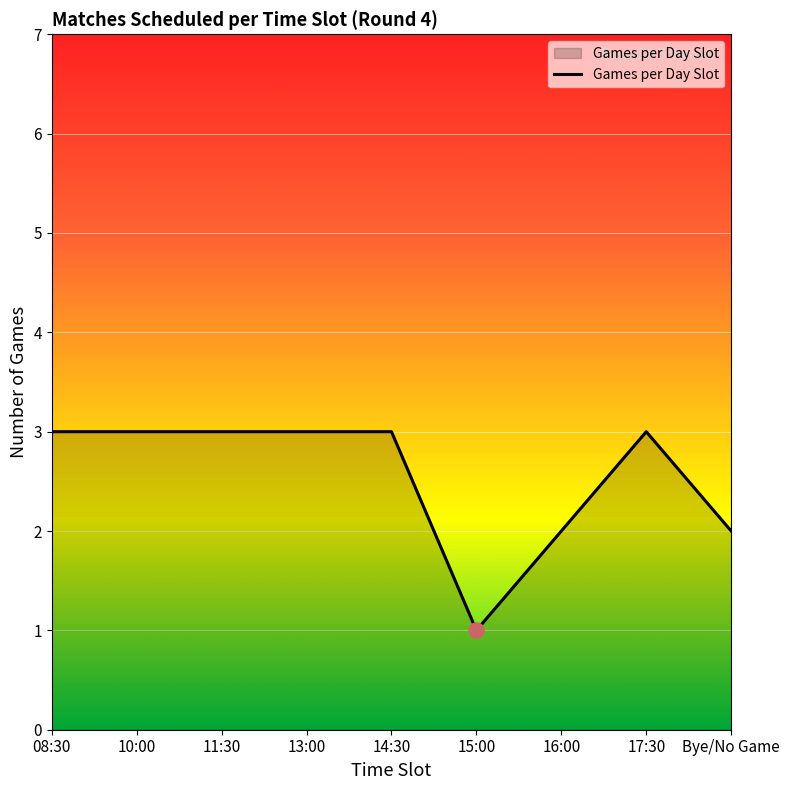

What is the change in value from 11:30 to Bye/No Game?

-1